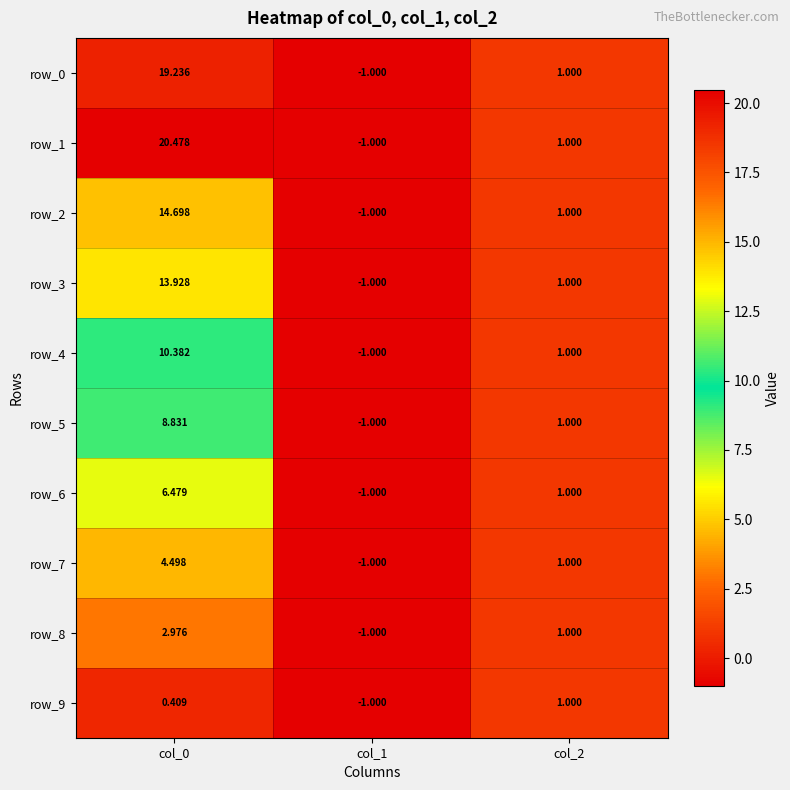

Which series has the widest spread of values?

row_1